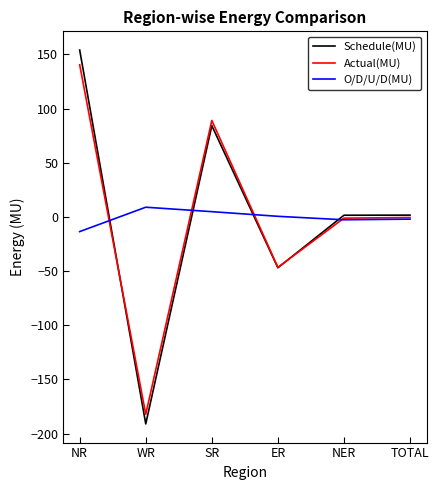

What is the difference between the highest and lowest values at WR?

200.0